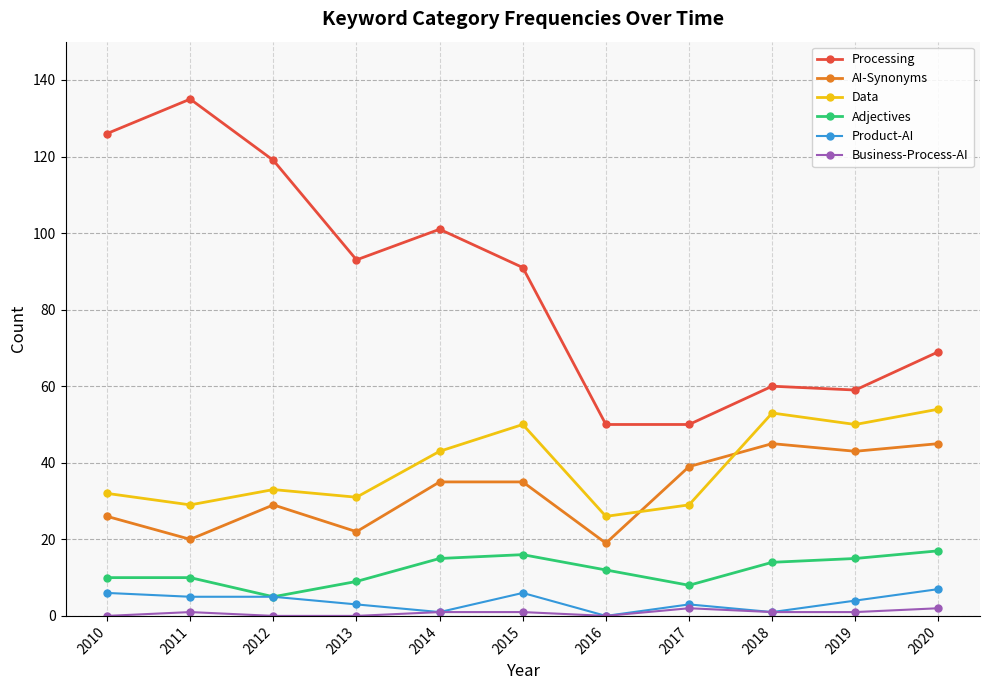

What is the difference between the highest and lowest values at 2019?

58